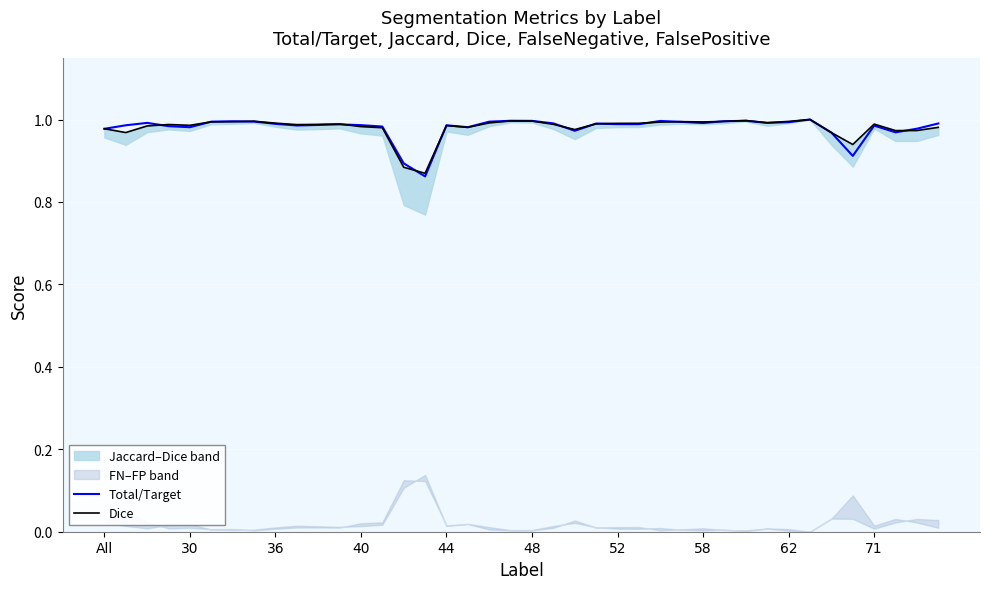

True or false: Total/Target has a value of 1.0 at 22.

True